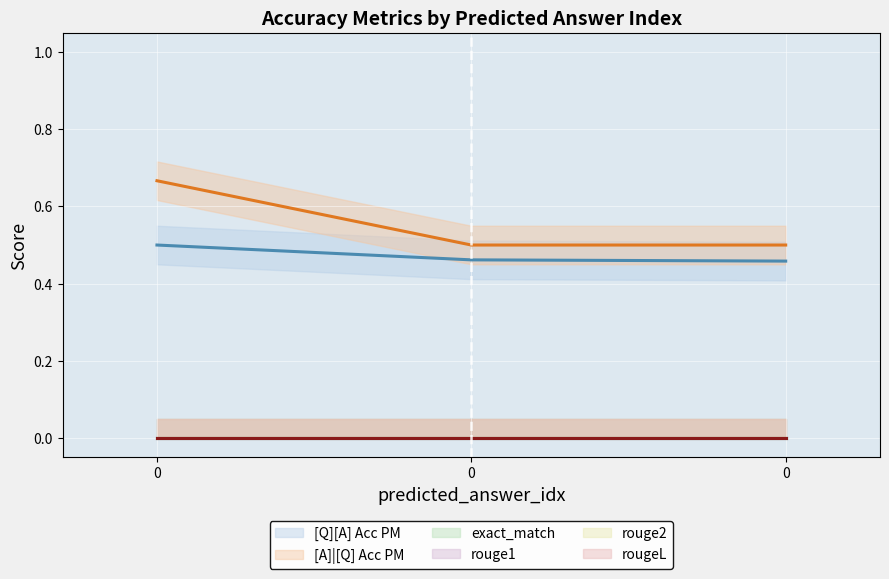

What is the difference between the [A]|[Q] Acc PM values at 0 and 0?

0.2